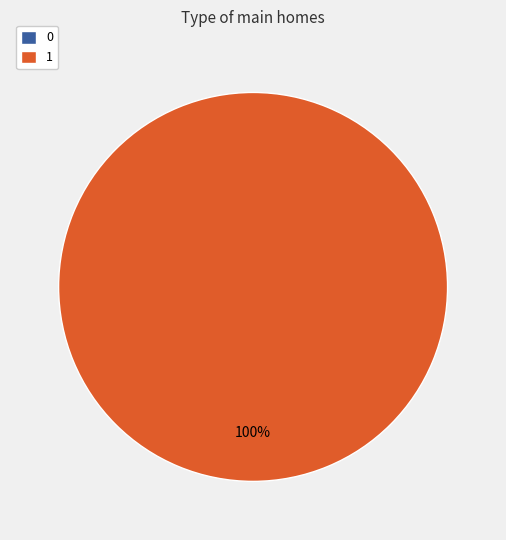

Count the number of slices in the pie.

2